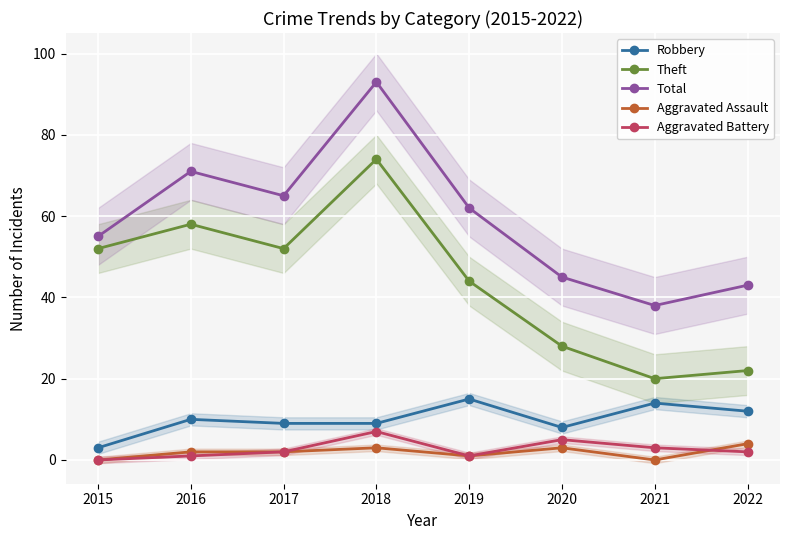

At which label is Aggravated Assault closest to 2?

2016